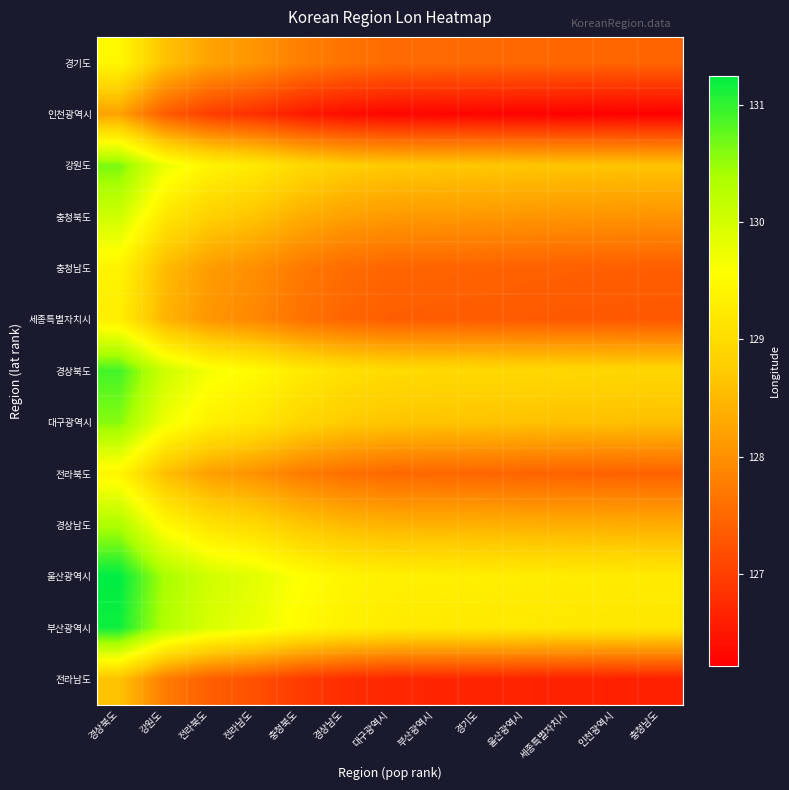

Which has a higher value, 대구광역시 or 전라남도?

전라남도